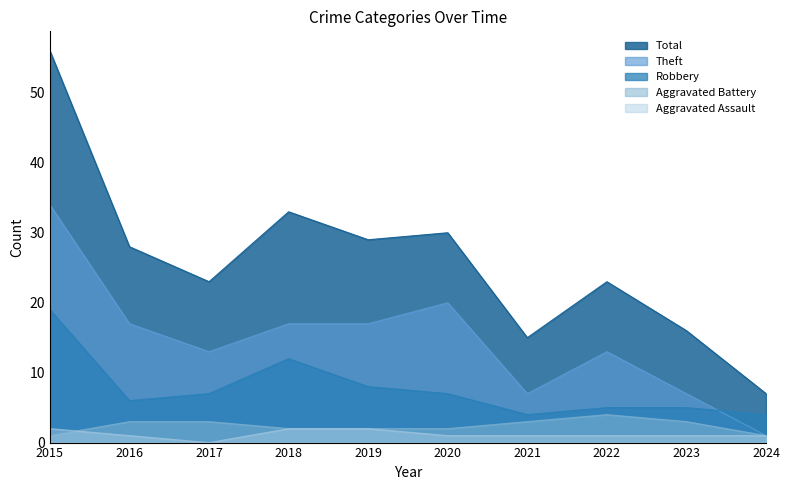

Is it true that Aggravated Assault equals 3 at 2019?

False